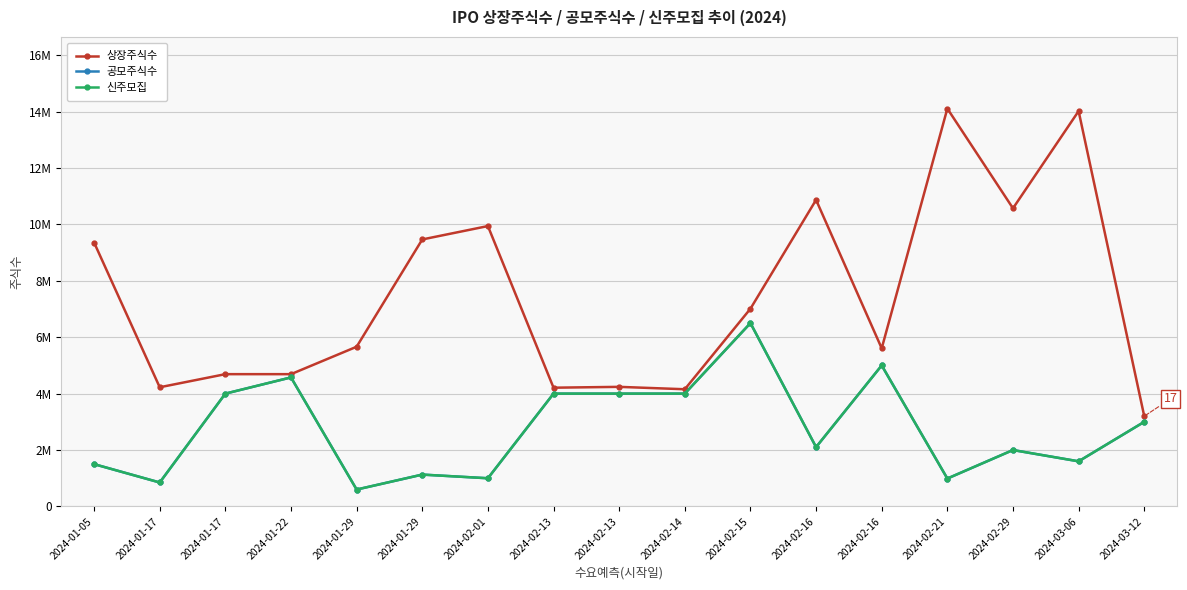

Reading left to right, list all the values displayed in this chart.

상장주식수: 2024-01-05=9355485	2024-01-17=4225498	2024-01-17=4690000	2024-01-22=4690000	2024-01-29=5661970	2024-01-29=9465149	2024-02-01=9939614	2024-02-13=4210000	2024-02-13=4240000	2024-02-14=4155000	2024-02-15=7010000	2024-02-16=10867713	2024-02-16=5605000	2024-02-21=14104416	2024-02-29=10569189	2024-03-06=14014976	2024-03-12=3200000
공모주식수: 2024-01-05=1500000	2024-01-17=850000	2024-01-17=4000000	2024-01-22=4575000	2024-01-29=600000	2024-01-29=1130000	2024-02-01=1000000	2024-02-13=4000000	2024-02-13=4000000	2024-02-14=4000000	2024-02-15=6500000	2024-02-16=2104000	2024-02-16=5000000	2024-02-21=990000	2024-02-29=2000000	2024-03-06=1600000	2024-03-12=3000000
신주모집: 2024-01-05=1500000	2024-01-17=850000	2024-01-17=4000000	2024-01-22=4575000	2024-01-29=600000	2024-01-29=1130000	2024-02-01=1000000	2024-02-13=4000000	2024-02-13=4000000	2024-02-14=4000000	2024-02-15=6500000	2024-02-16=2104000	2024-02-16=5000000	2024-02-21=990000	2024-02-29=2000000	2024-03-06=1600000	2024-03-12=3000000